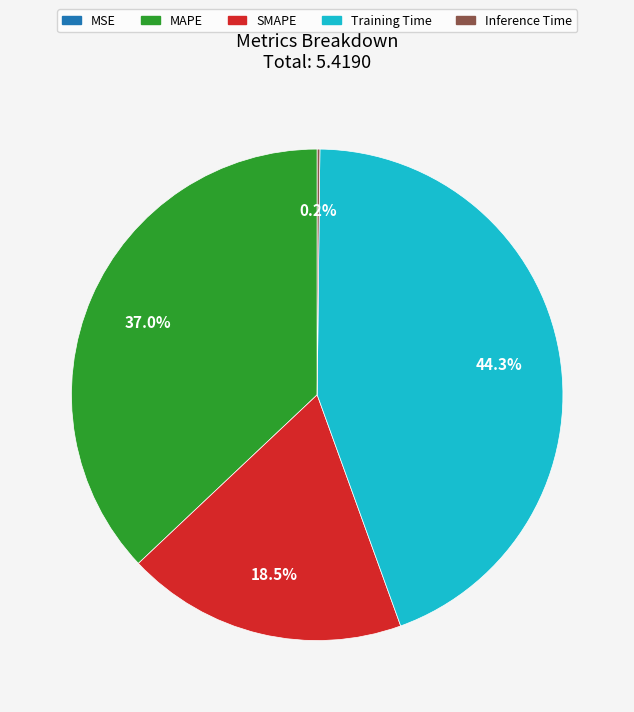

What is the largest slice in the pie chart?

Training Time